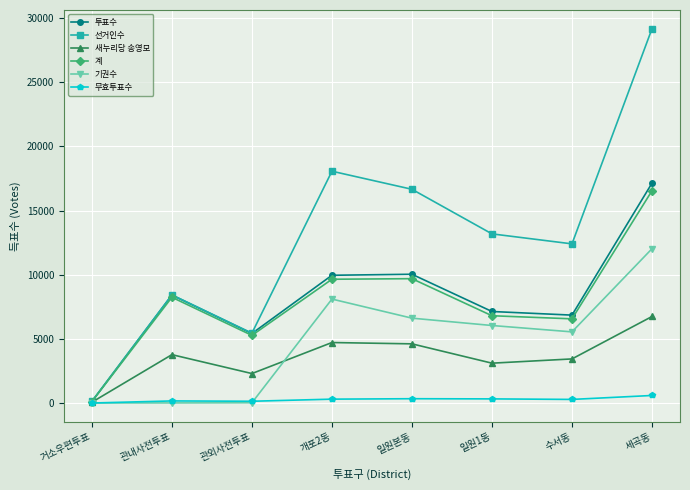

Rank the series by their maximum value, from lowest to highest.

무효투표수, 새누리당 송영모, 기권수, 계, 투표수, 선거인수